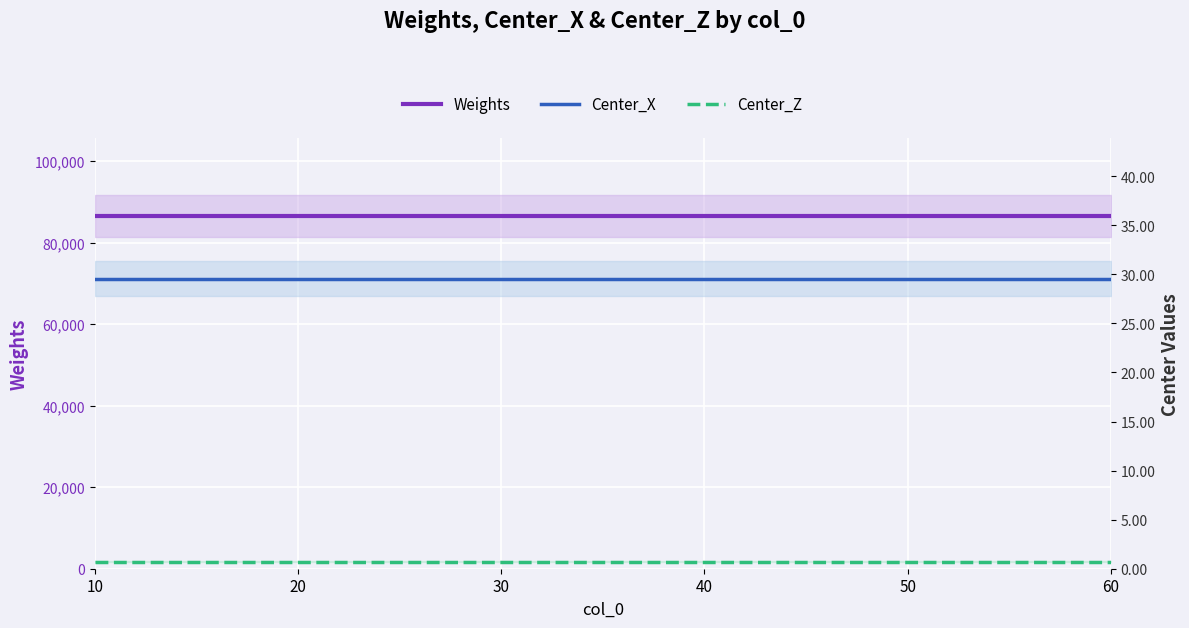

At 20, list the series in order from largest to smallest.

Weights, Center_X, Center_Z